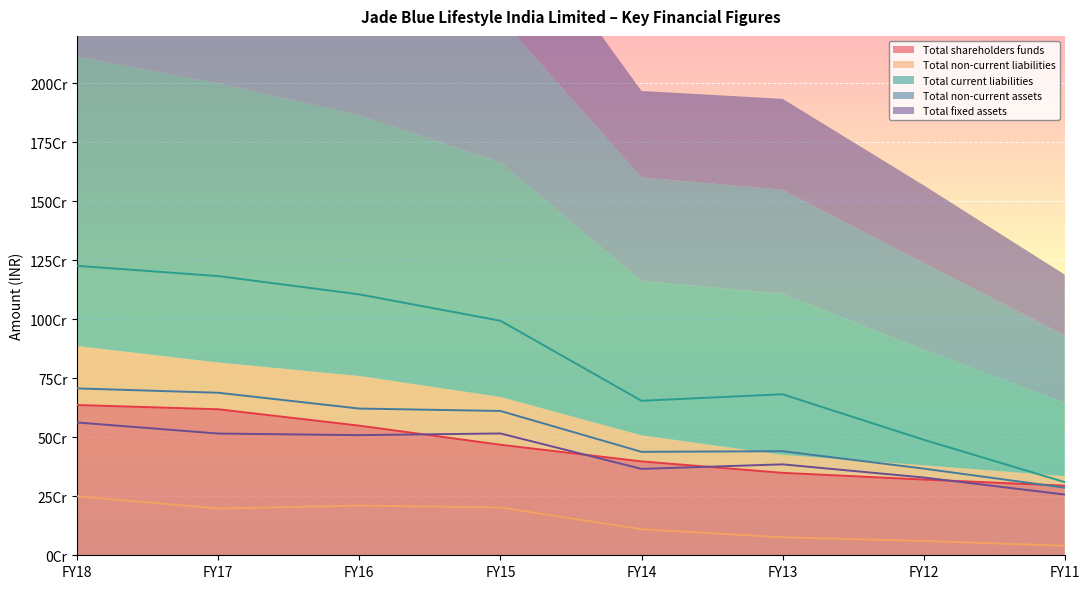

What is the difference between the Total shareholders funds values at FY18 and FY13?

287267220